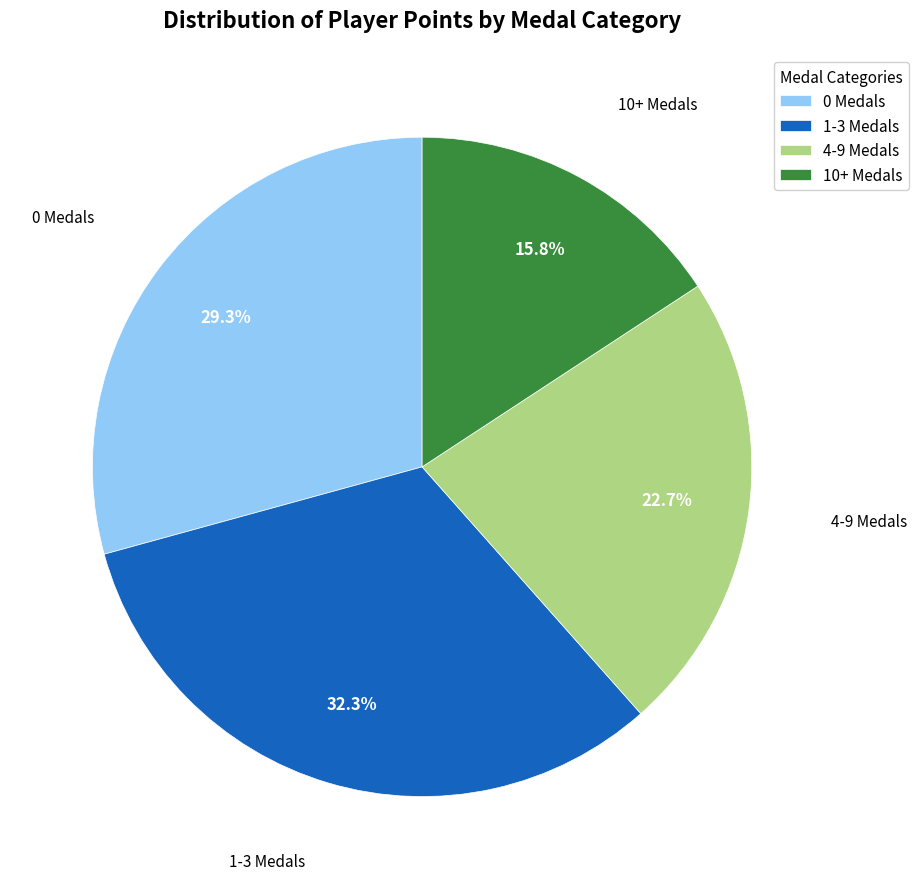

Which has a higher value, 0 Medals or 1-3 Medals?

1-3 Medals